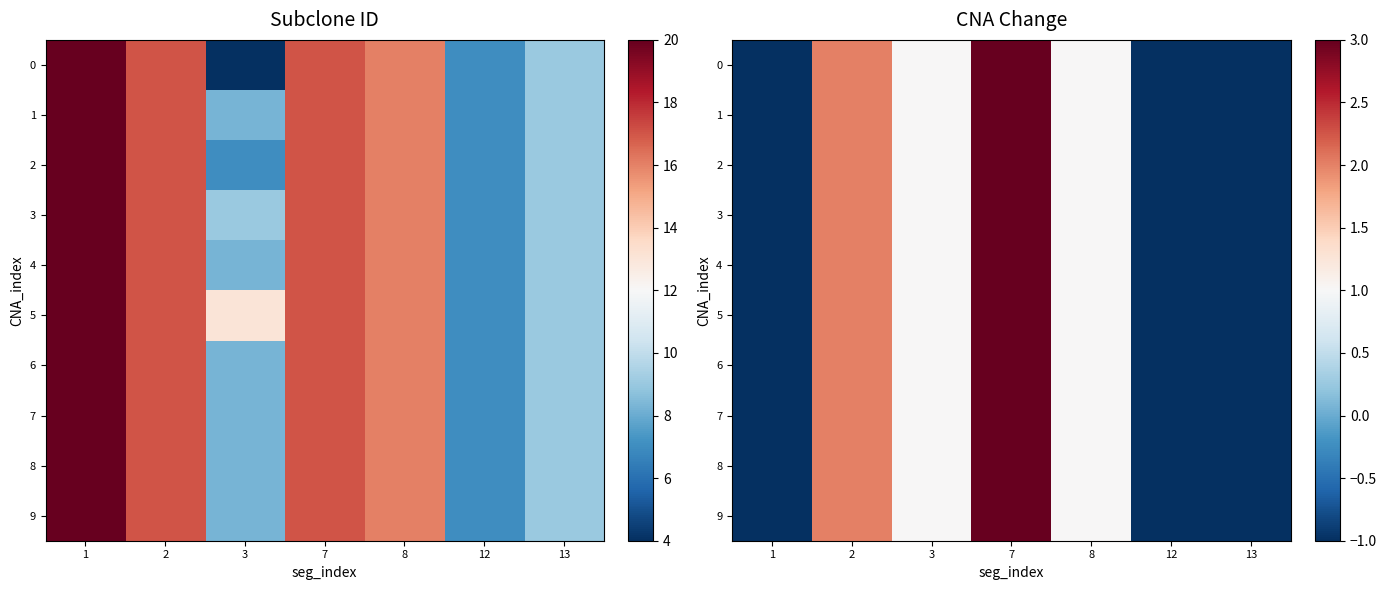

Is the value of 7 at 1 greater than the value of 0 at 1?

No